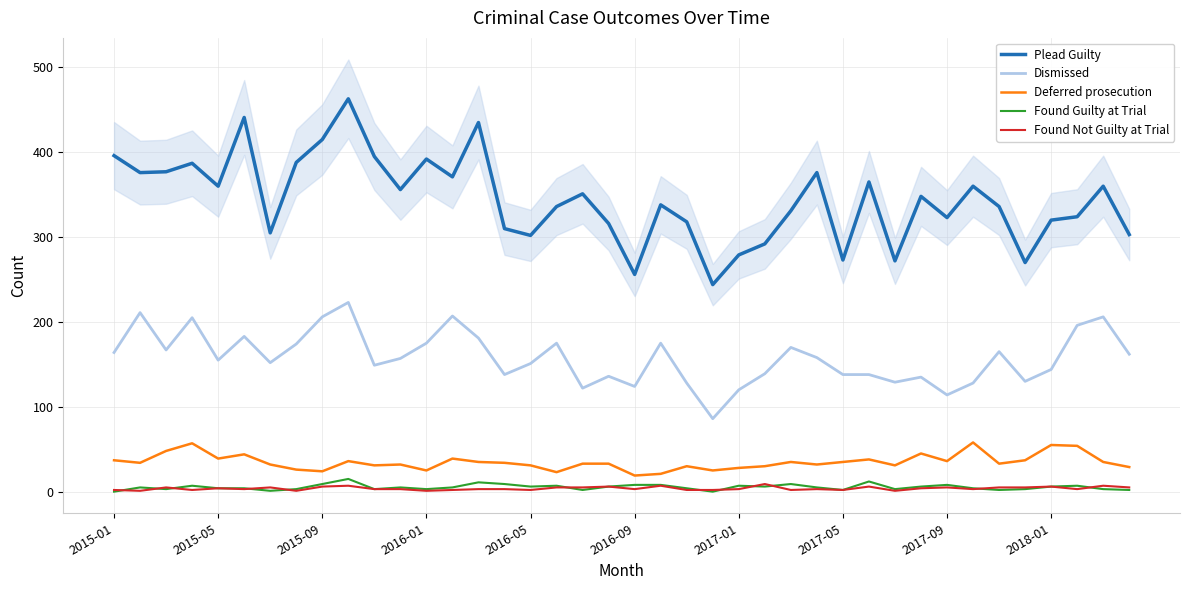

How many interior local peaks does the Dismissed series have?

12